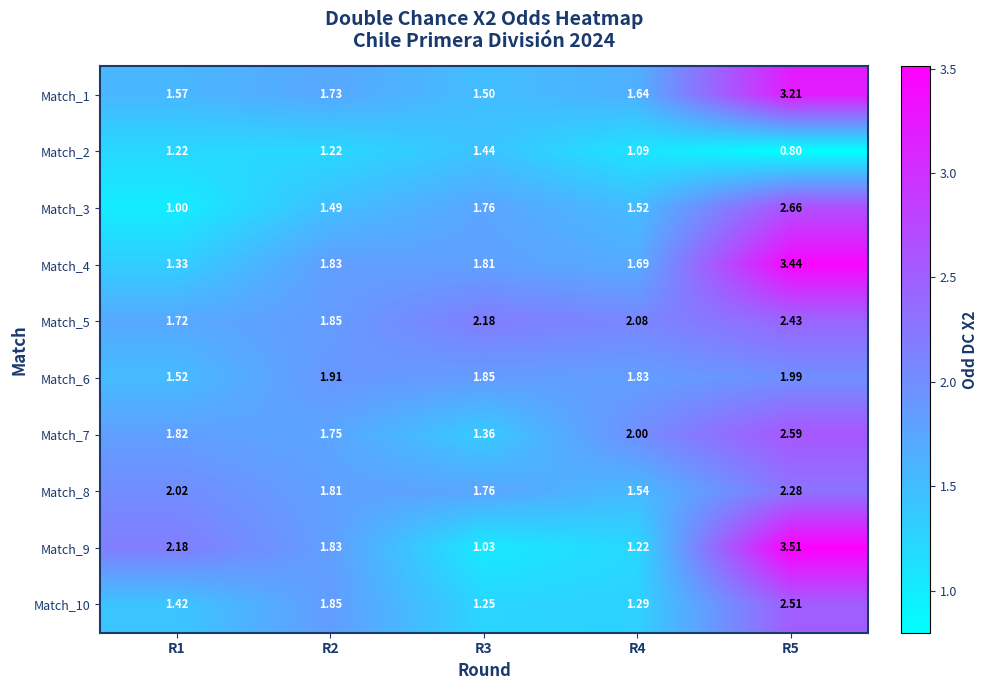

What is the spread (max minus min) of values at R4?

1.0